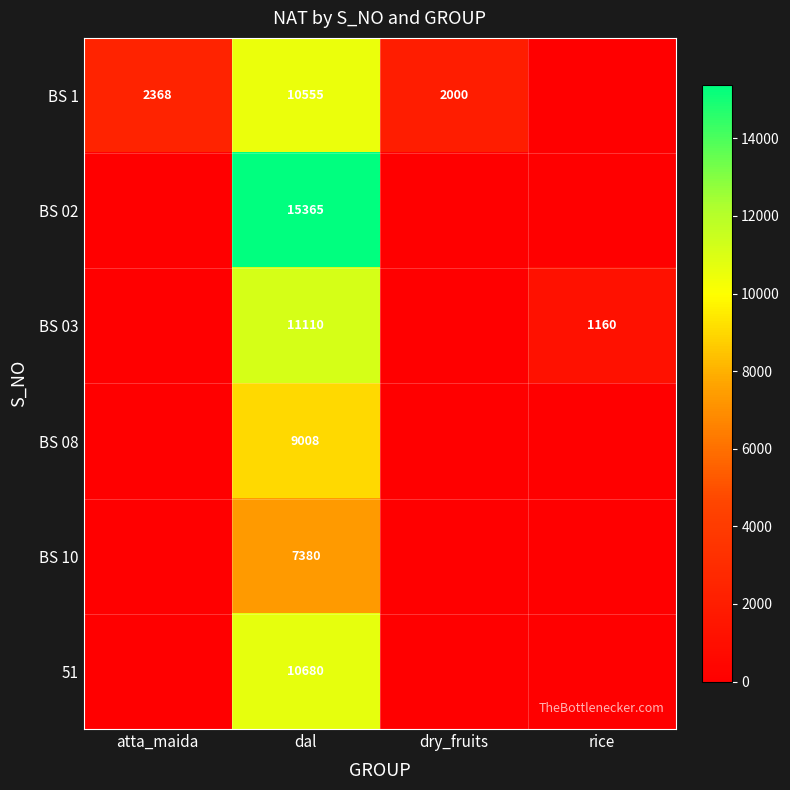

What is the maximum value shown in the chart?

15365.0